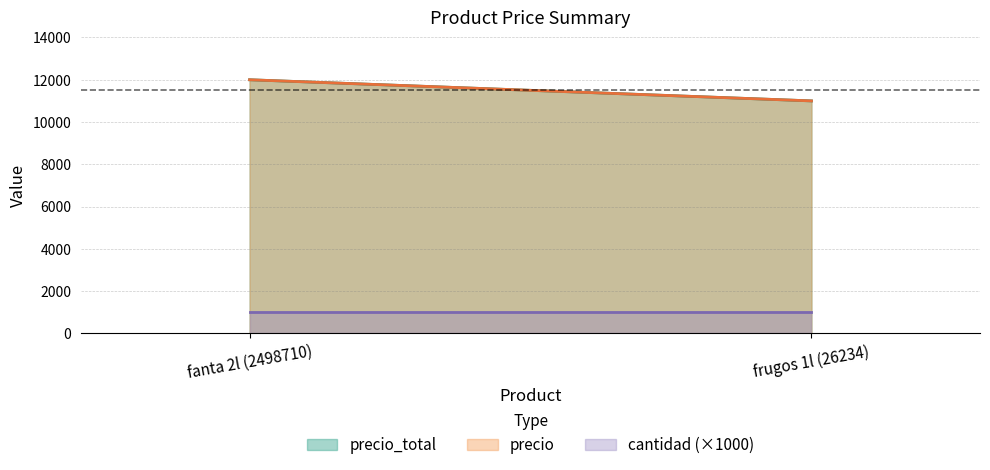

List the series in order of their peak value, lowest first.

cantidad, precio_total, precio